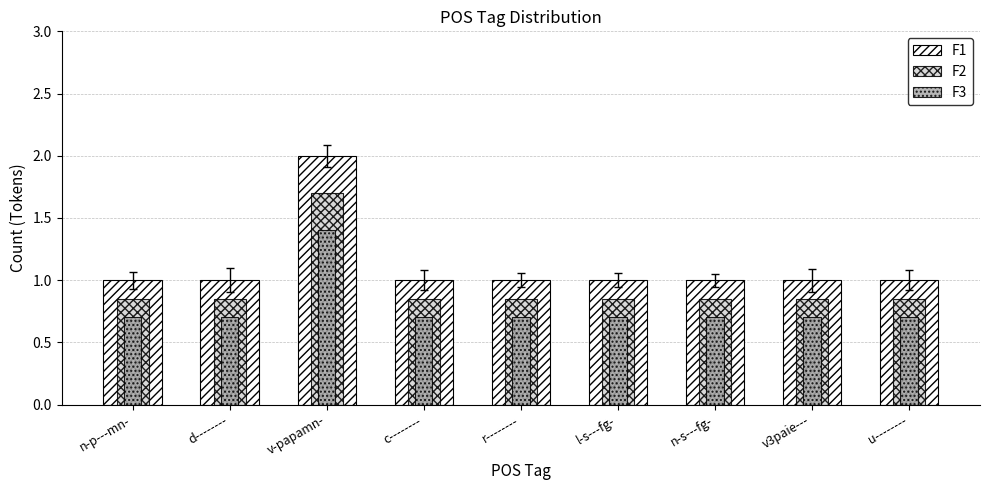

List the series in order of their peak value, highest first.

F1, F2, F3